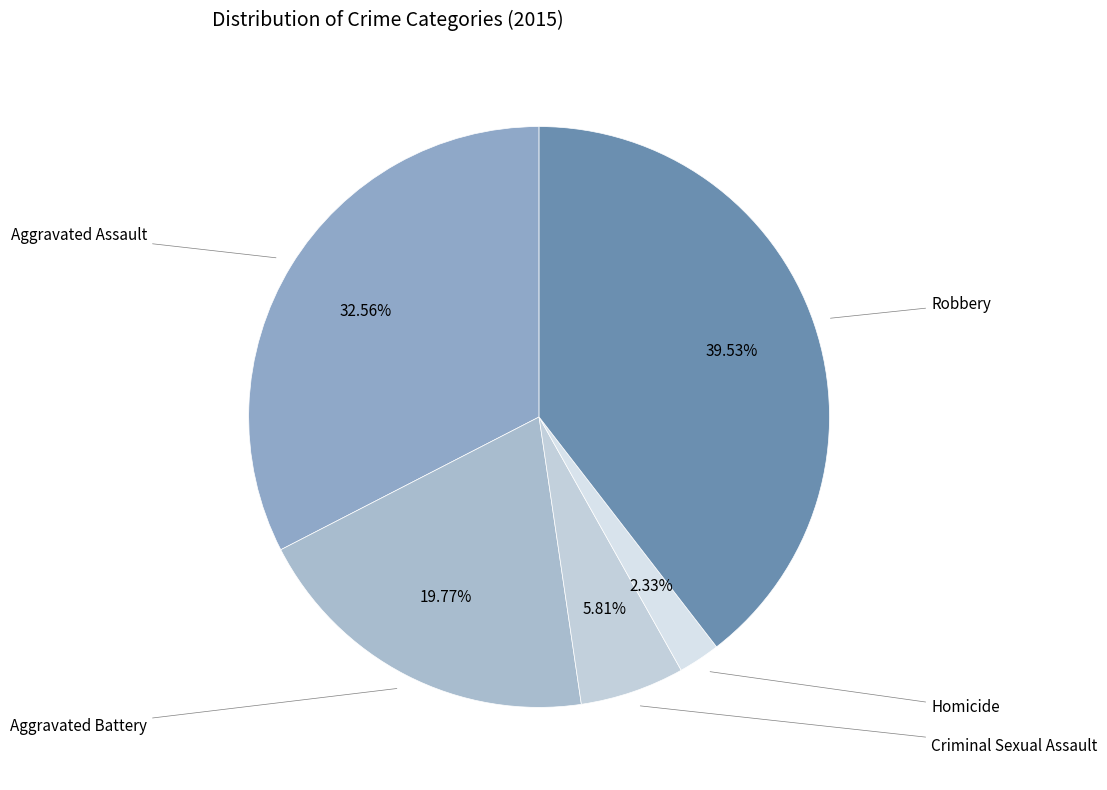

Rank the categories by value from highest to lowest.

Robbery, Aggravated Assault, Aggravated Battery, Criminal Sexual Assault, Homicide